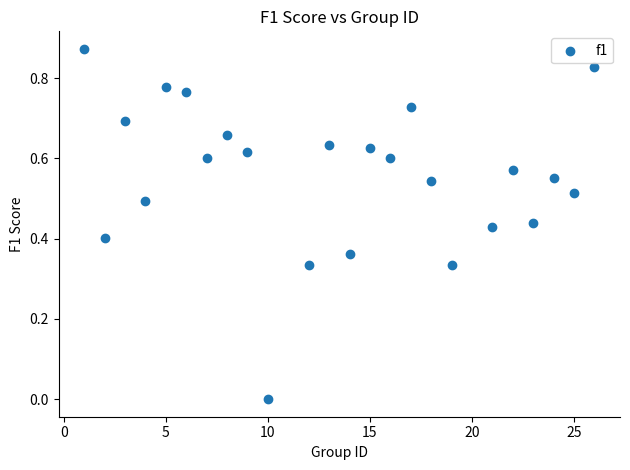

What is the range of X values (max minus min)?

25.0